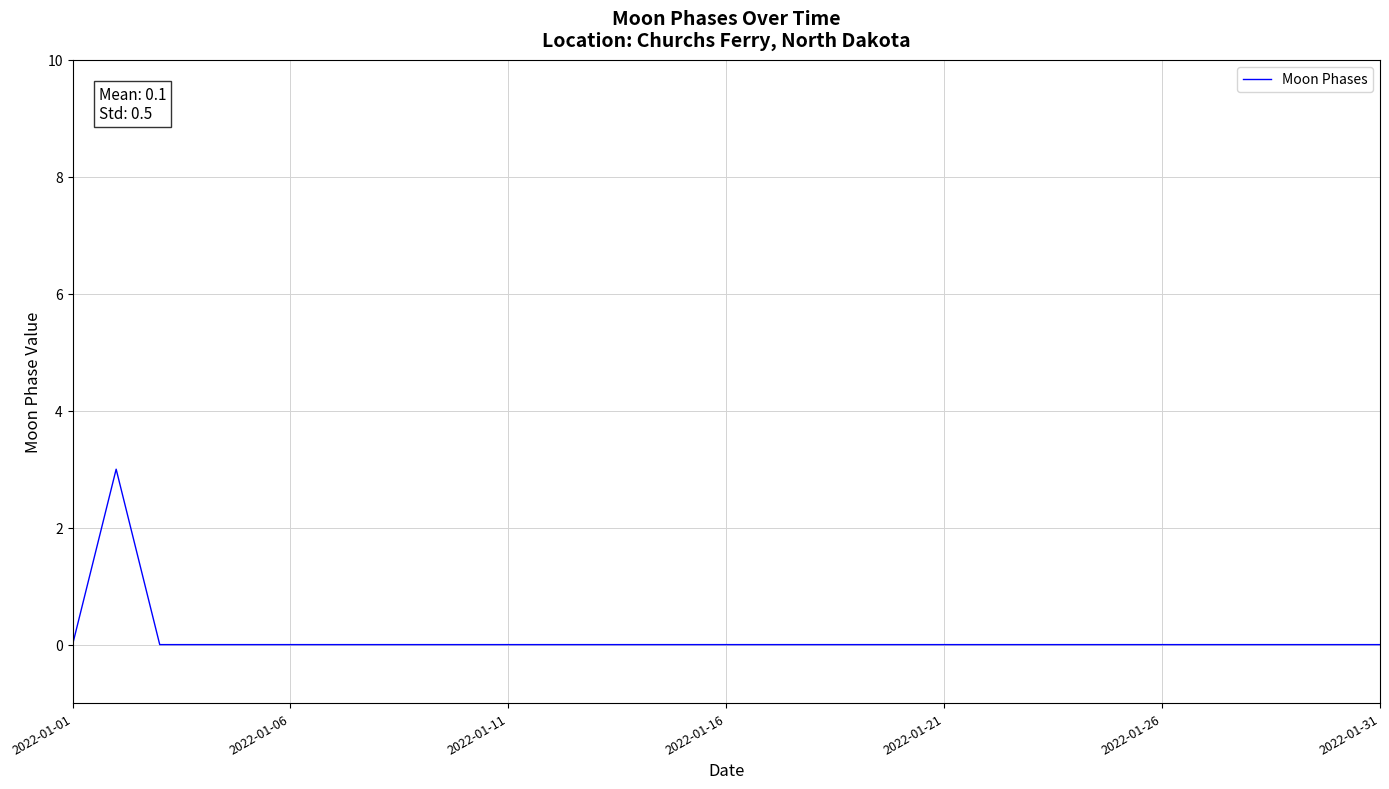

What is the greatest value displayed?

3